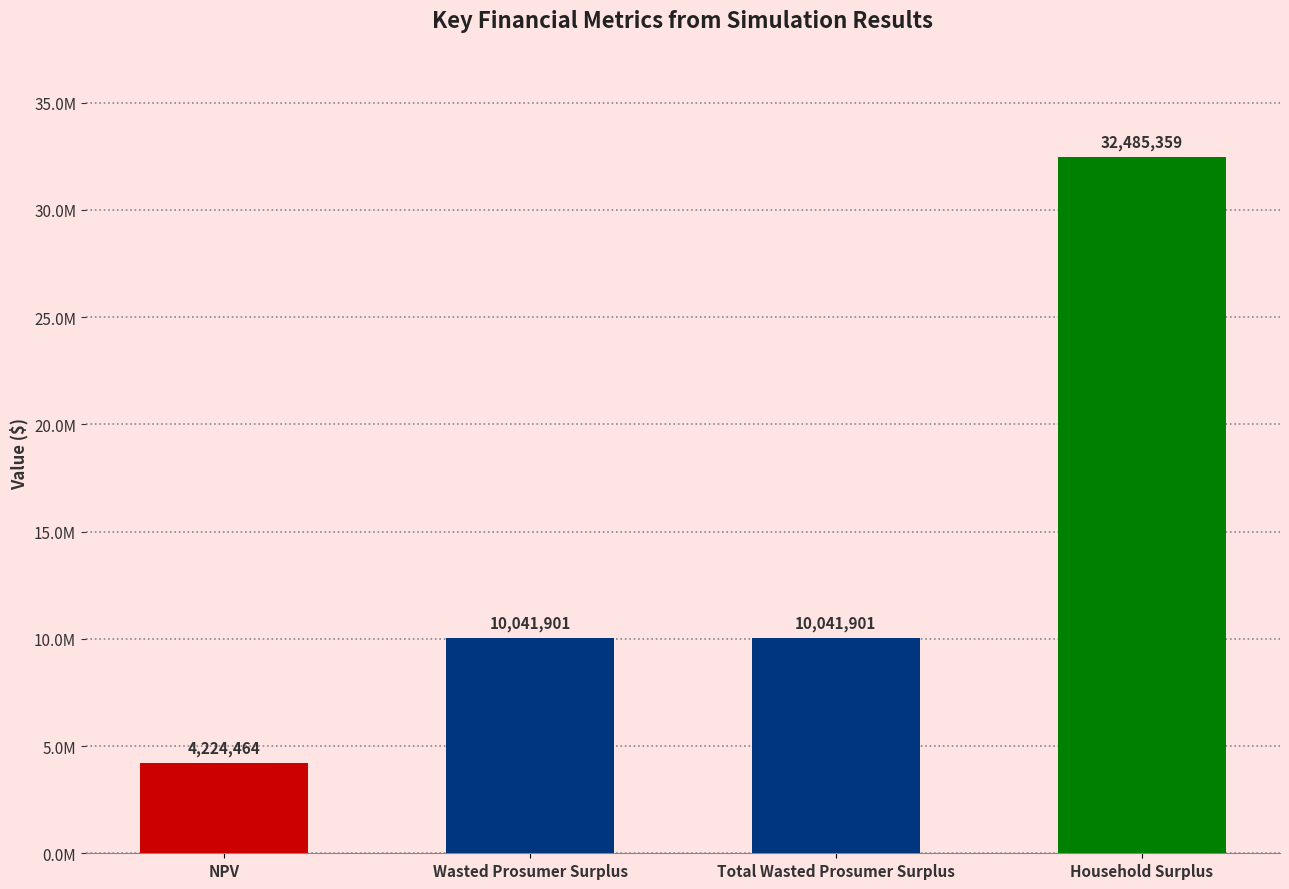

What is the label of the 2nd bar from the right?

Total Wasted Prosumer Surplus